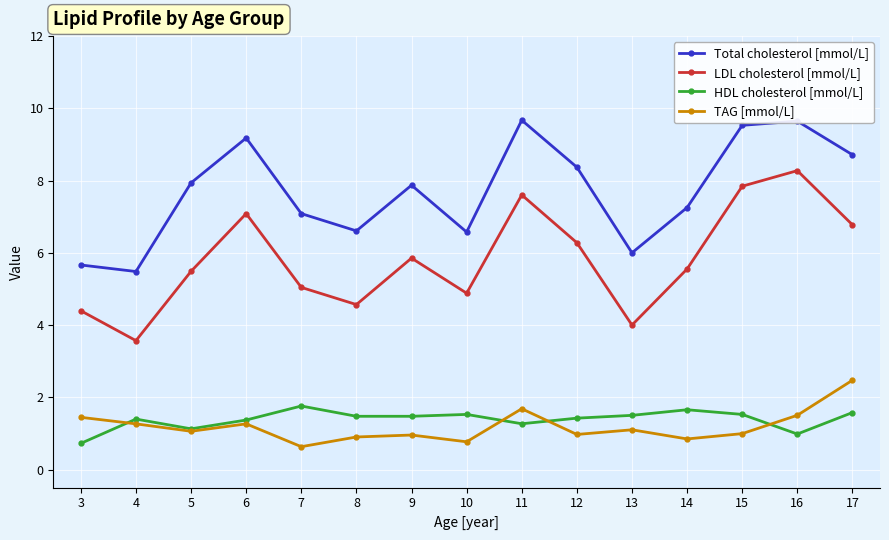

What is the maximum value for TAG [mmol/L]?

2.5